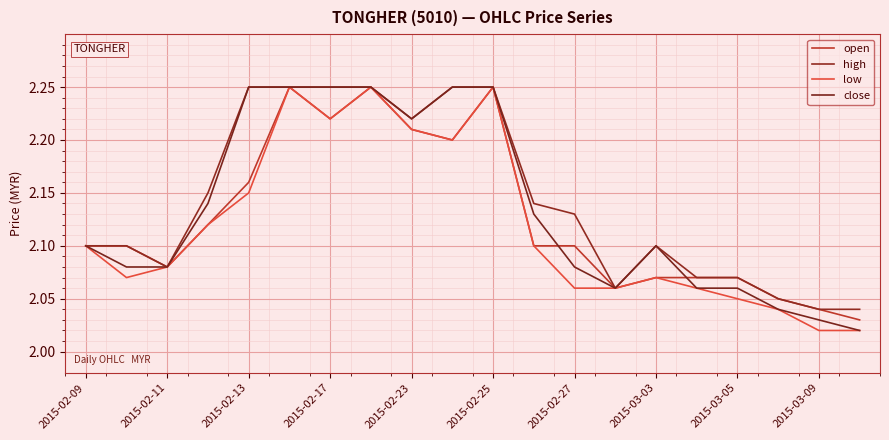

Where is open nearest to the value 2?

19